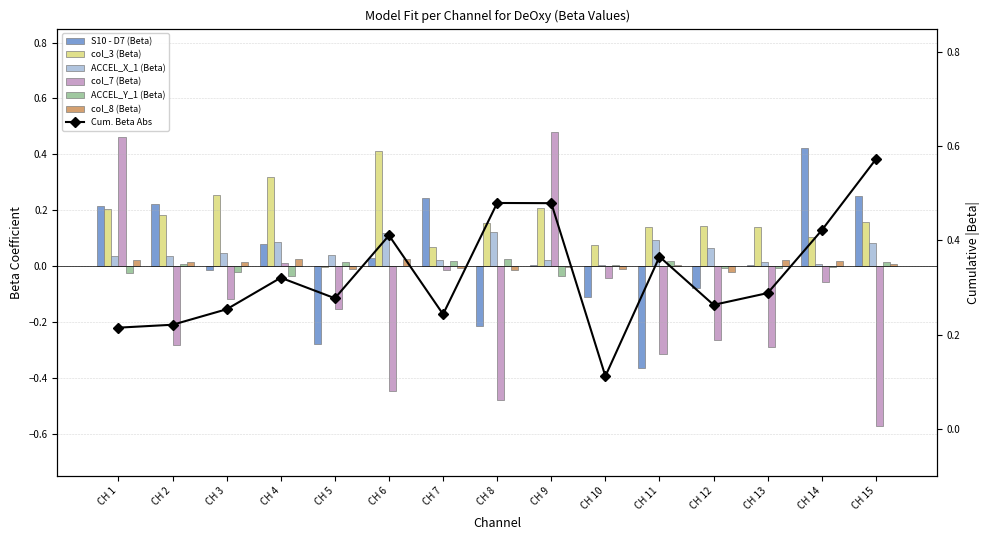

What is the difference between the col_7 (Beta) values at CH 8 and CH 1?

0.9